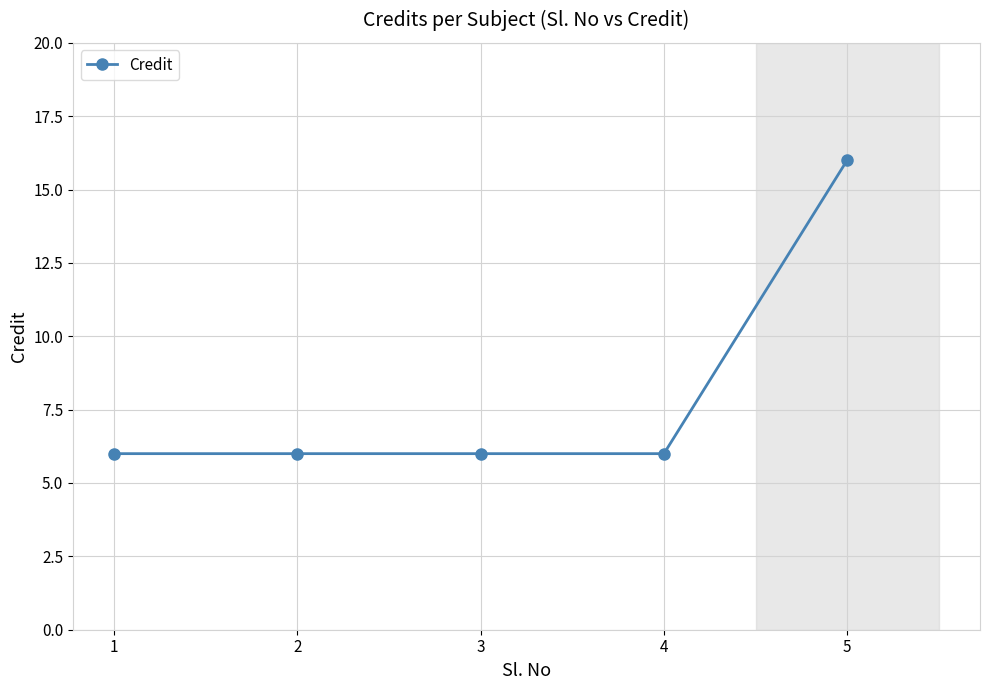

What is the average value?

8